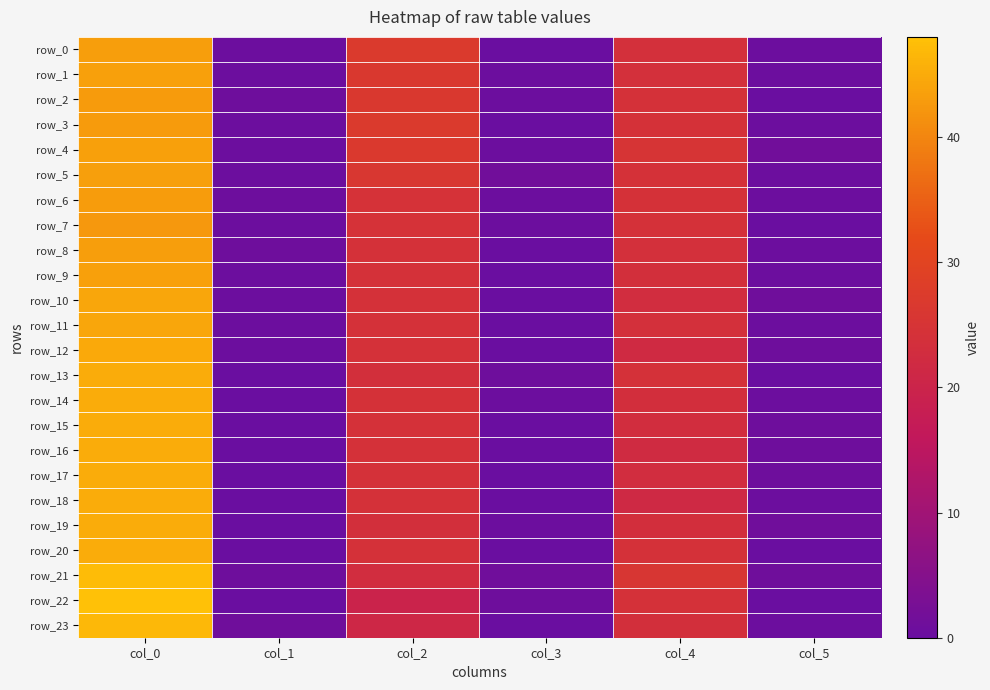

List the labels in order of row_4 value, largest first.

col_0, col_2, col_4, col_5, col_1, col_3